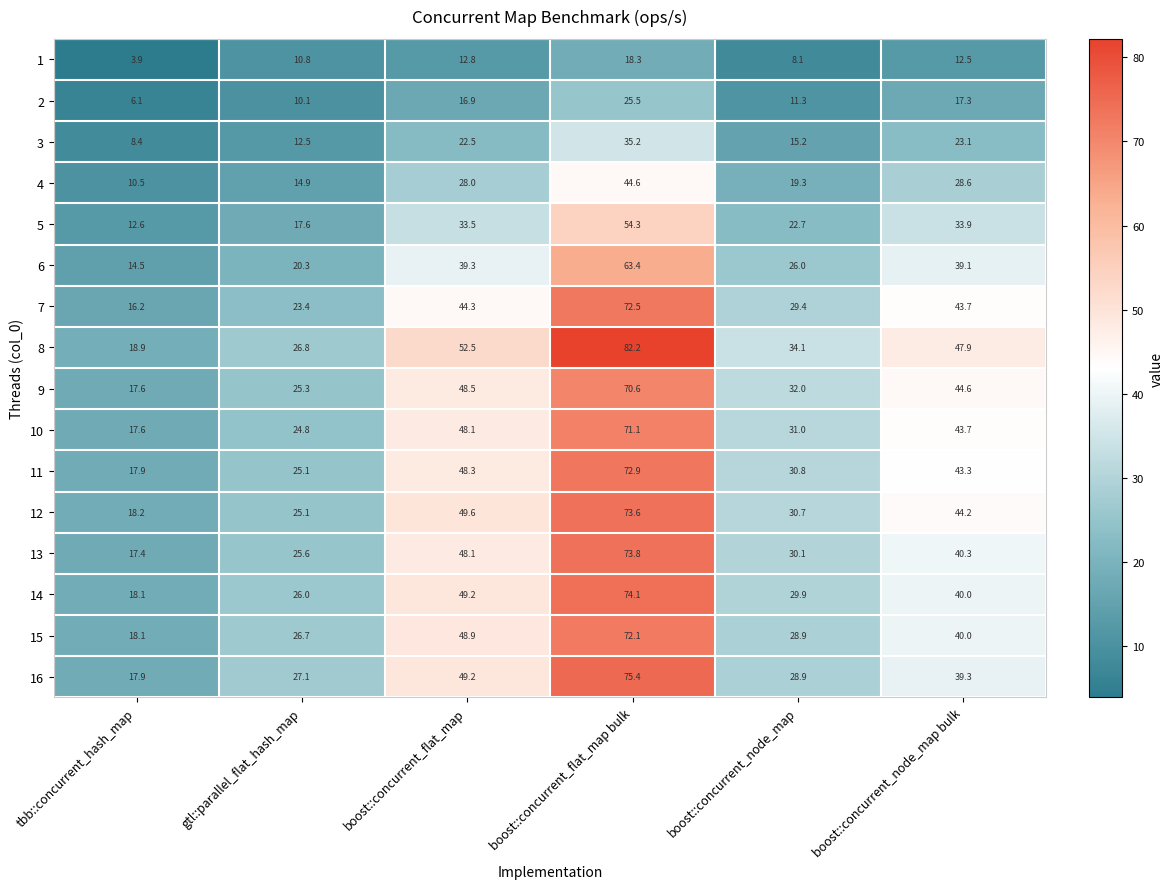

List the labels in order of 2 value, smallest first.

tbb::concurrent_hash_map, gtl::parallel_flat_hash_map, boost::concurrent_node_map, boost::concurrent_flat_map, boost::concurrent_node_map bulk, boost::concurrent_flat_map bulk